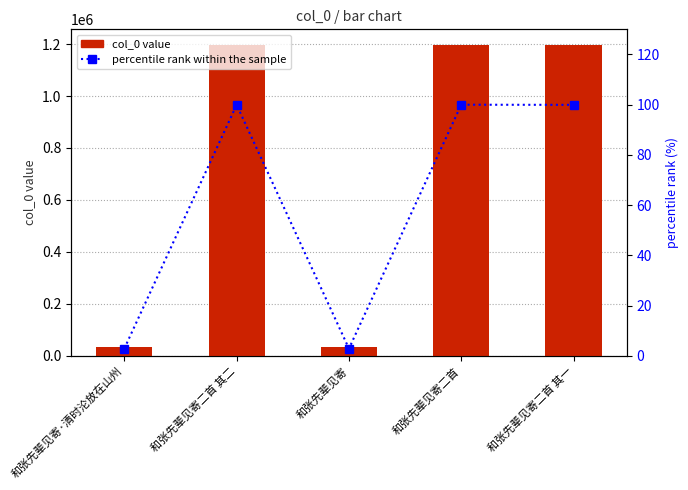

Reading left to right, transcribe all the data shown in this chart.

col_0: 和张先辈见寄·清时沦放在山州=35023.0	和张先辈见寄二首 其二=1195951.0	和张先辈见寄=35022.0	和张先辈见寄二首=1196665.0	和张先辈见寄二首 其一=1195950.0
percentile rank within the sample: 和张先辈见寄·清时沦放在山州=2.9	和张先辈见寄二首 其二=99.9	和张先辈见寄=2.9	和张先辈见寄二首=100.0	和张先辈见寄二首 其一=99.9